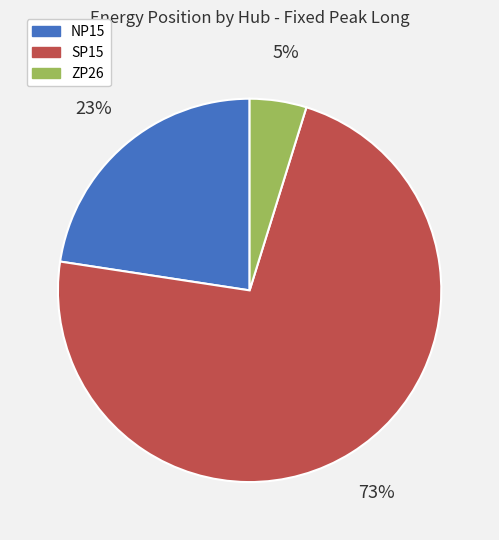

To the nearest percent, what percentage of the pie is ZP26?

5%